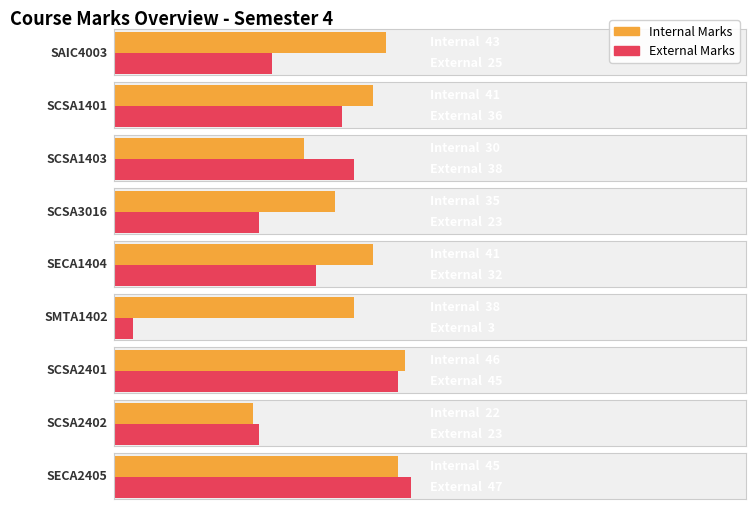

What is the minimum value shown in the chart?

3